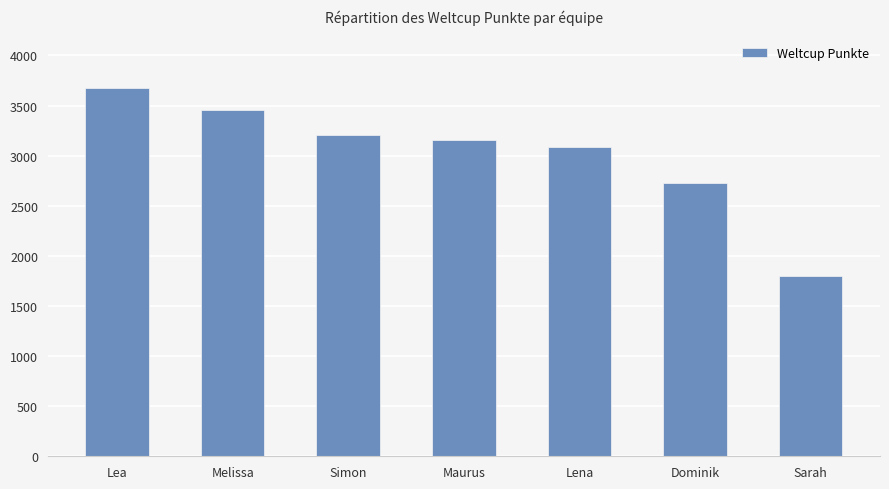

Which category has the highest value across all series?

Lea